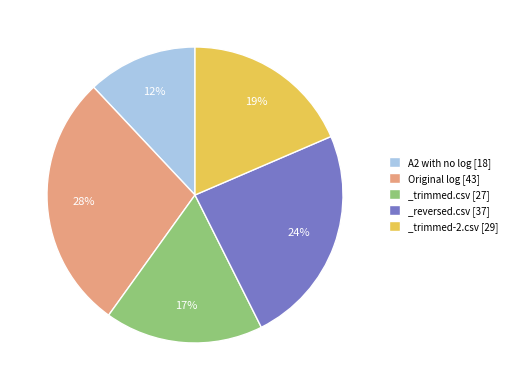

Rank the categories by value from highest to lowest.

Original log, _reversed.csv, _trimmed-2.csv, _trimmed.csv, A2 with no log